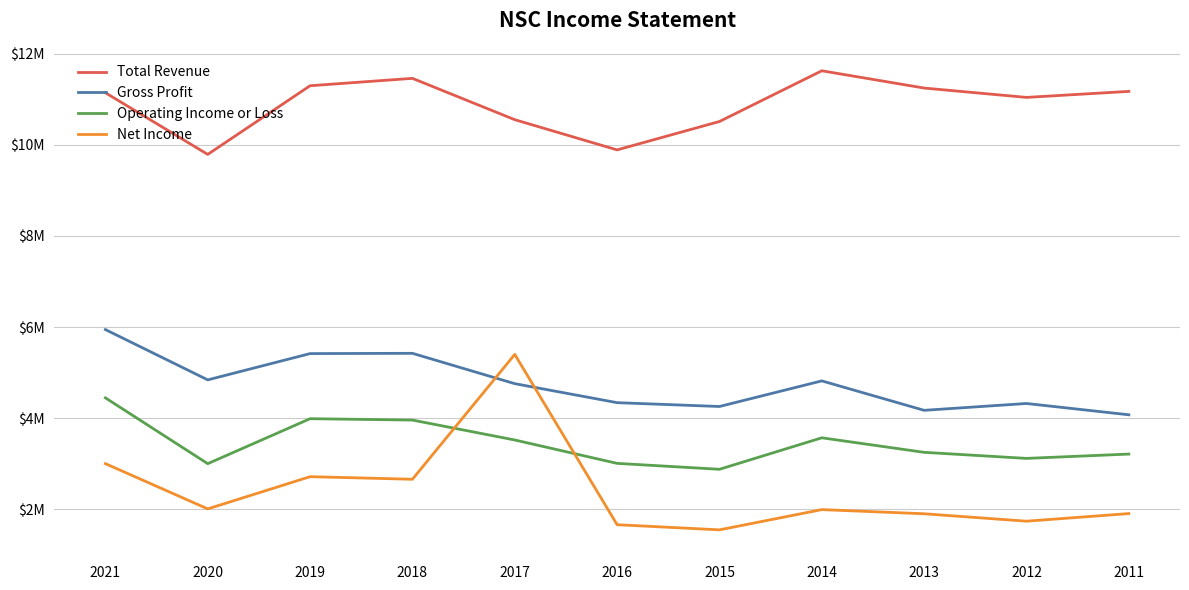

Does the chart display data point markers on the line(s)?

No